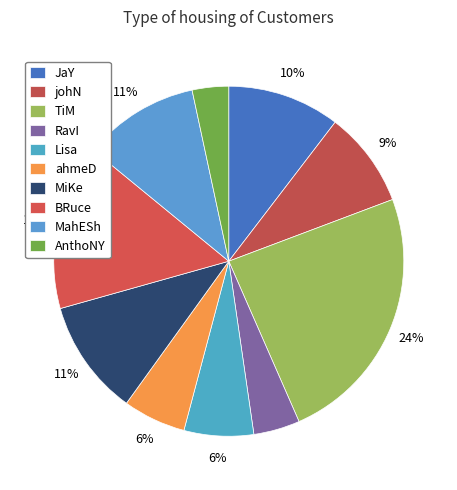

Does any single category account for the majority?

No